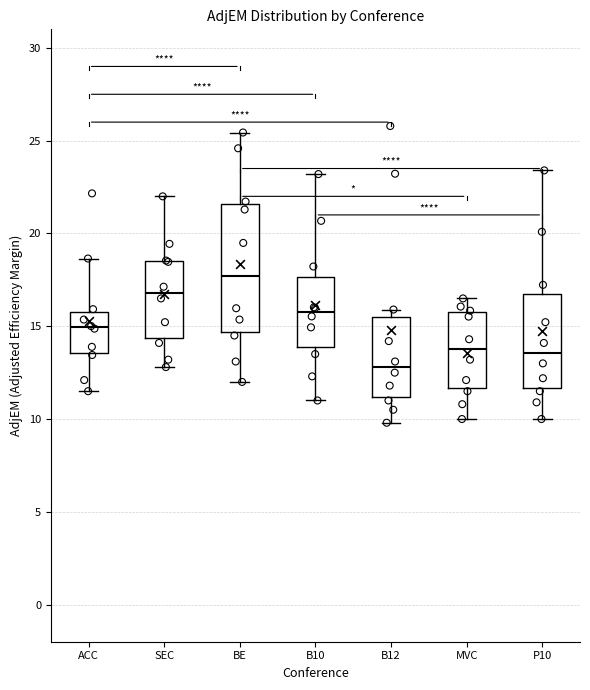

Where is the upper edge of the box for MVC on the y-axis? The values are not printed on the chart, so give them approximately, as read against the axis.

16.0